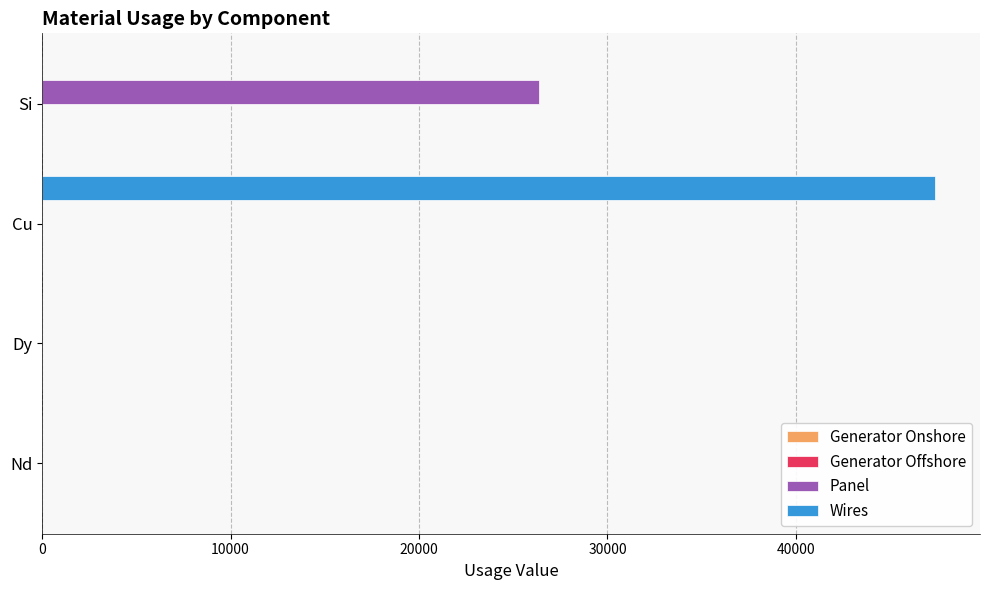

True or false: Panel has a value of 0.0 at Nd.

True